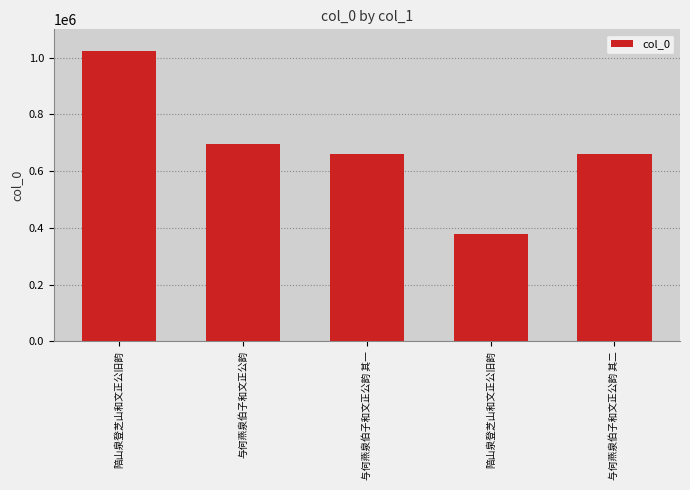

How many distinct data groups are displayed?

1